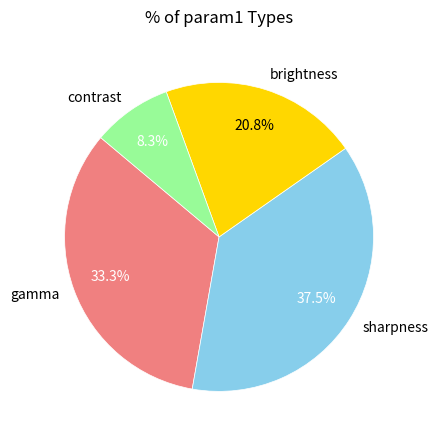

Is the sum of gamma and brightness greater than half?

Yes